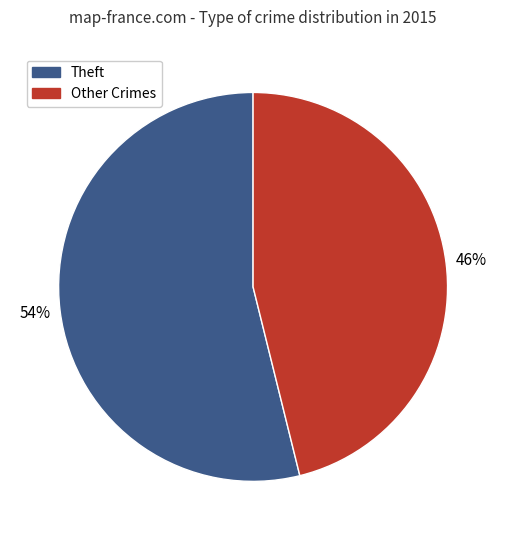

Combined, do Other Crimes and Theft account for over 50%?

Yes